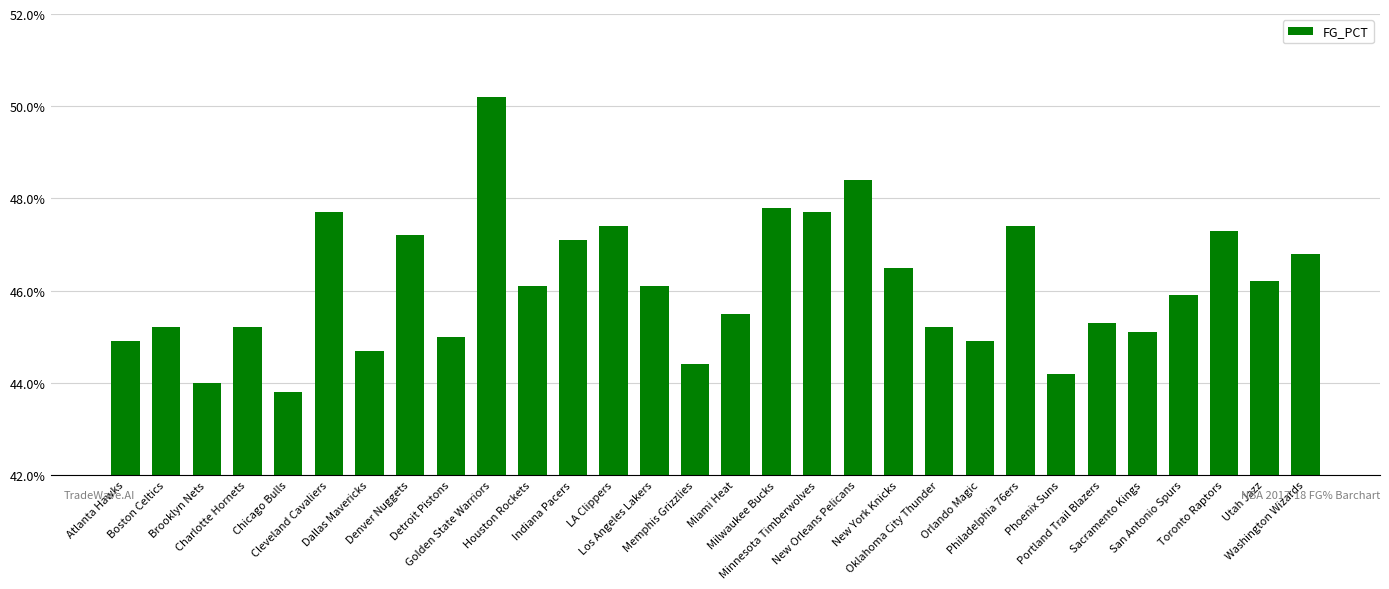

The chart shows a value of 0.7 at Brooklyn Nets. True or false?

False